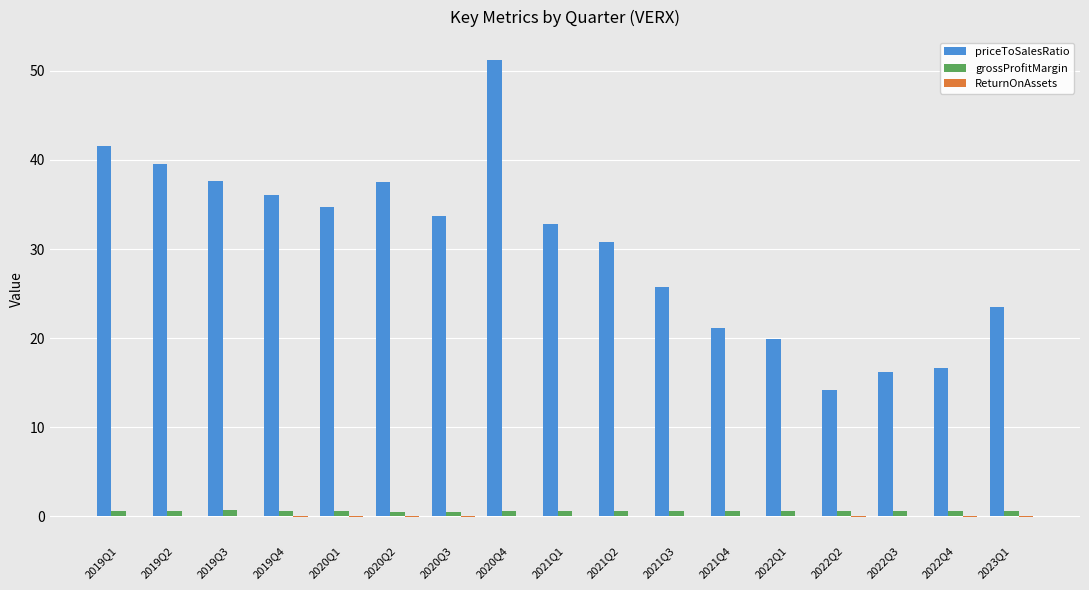

At which category is the sum across all series the highest?

2020Q4